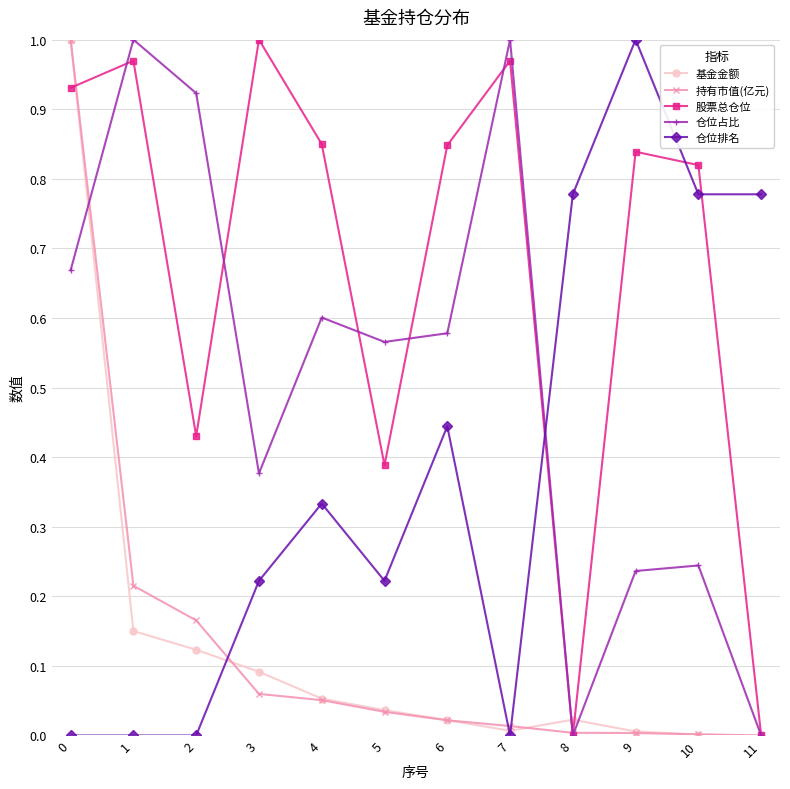

Is this an area chart (filled region under the line)?

No